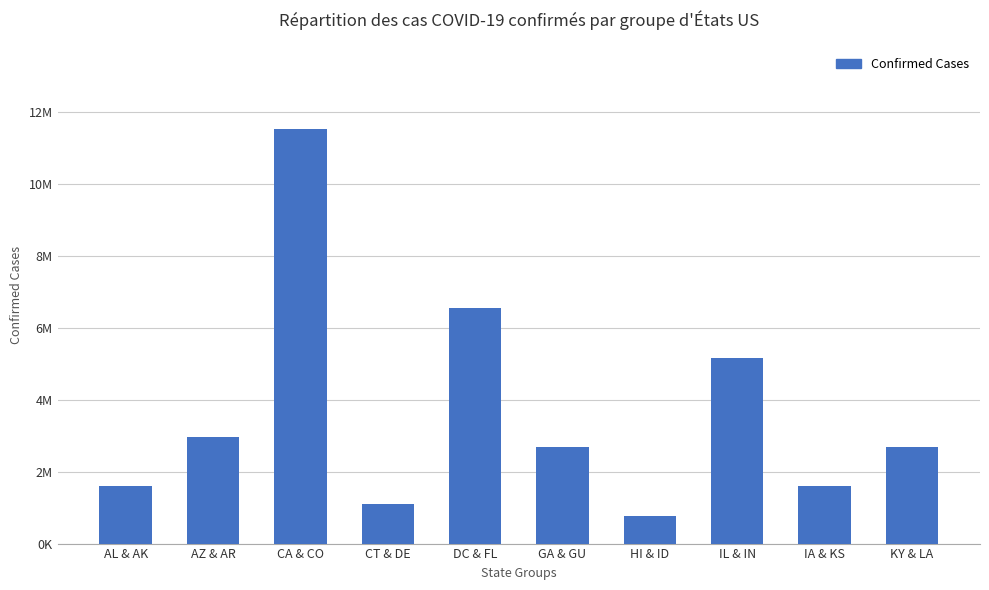

What is the label of the 6th bar from the right?

DC & FL